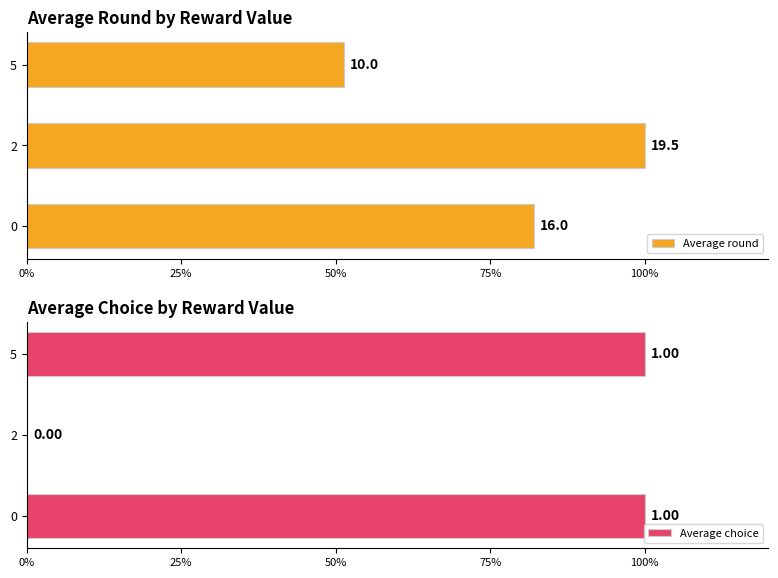

At 2, list the series in order from largest to smallest.

Average round, Average choice